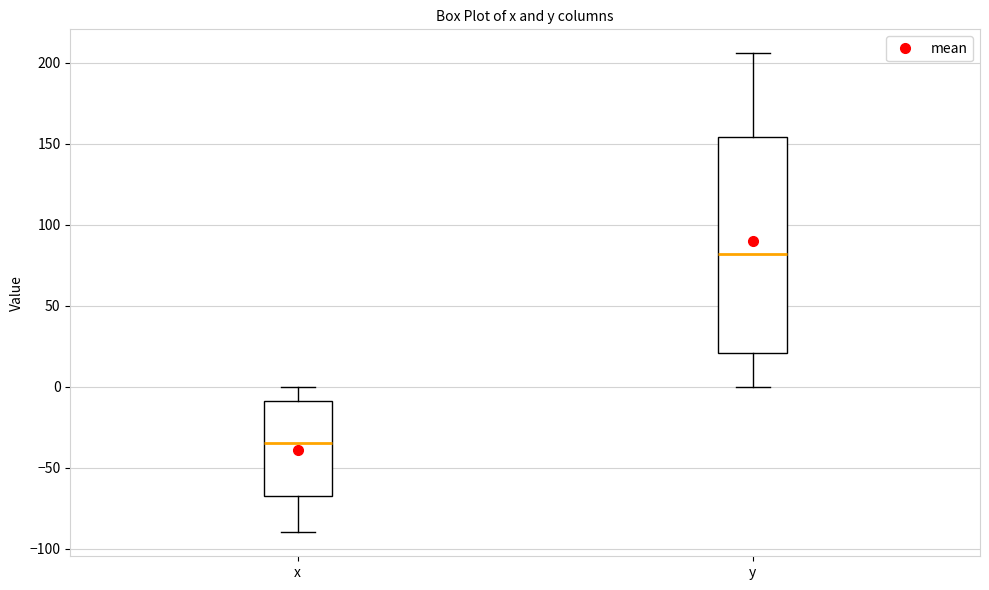

Reading left to right, read every box against the y-axis: the position of its median line, the range the box covers, and the ends of its whiskers. The values are not printed on the chart, so give them approximately, as read against the axis.

x: median -35, box -65 to -10, whiskers -90 to 0
y: median 80, box 20 to 155, whiskers 0 to 205